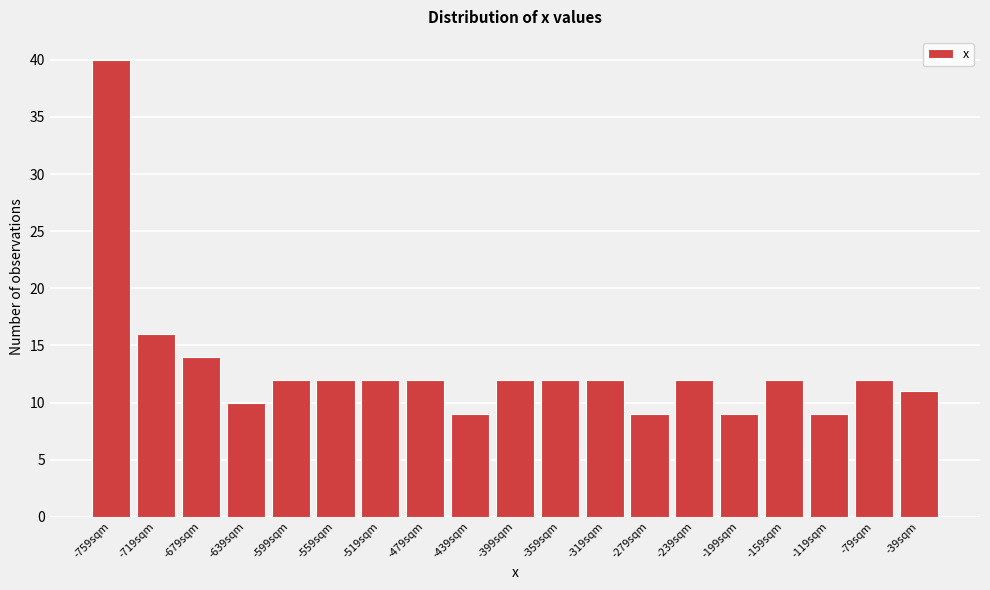

Reading right to left, what are all the values shown in this chart?

11	12	9	12	9	12	9	12	12	12	9	12	12	12	12	10	14	16	40